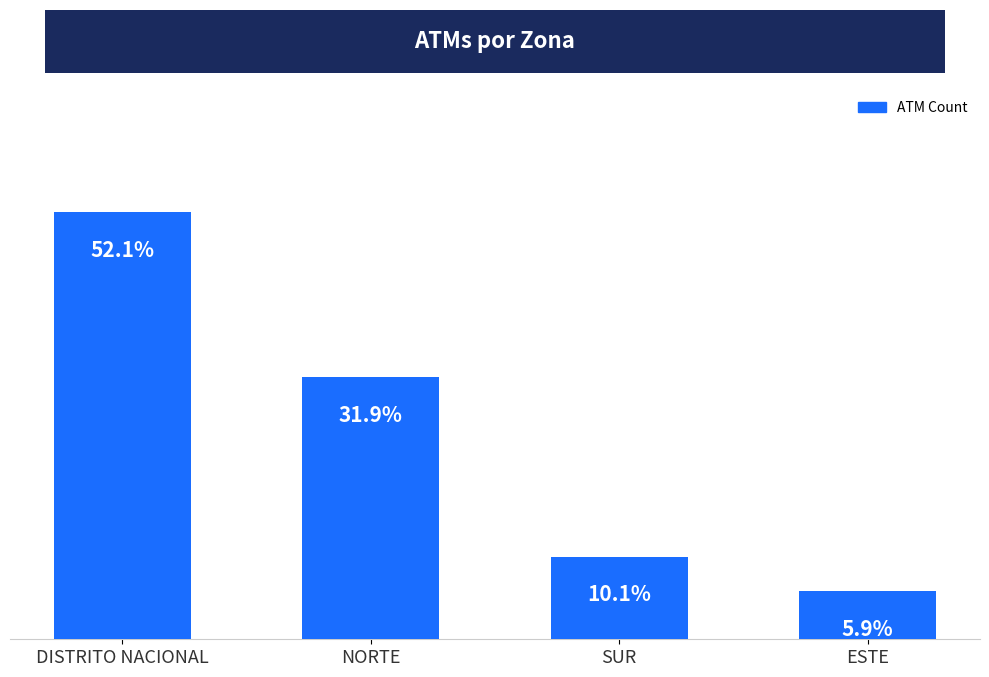

What is the ratio of the value at ESTE to the value at DISTRITO NACIONAL?

0.1